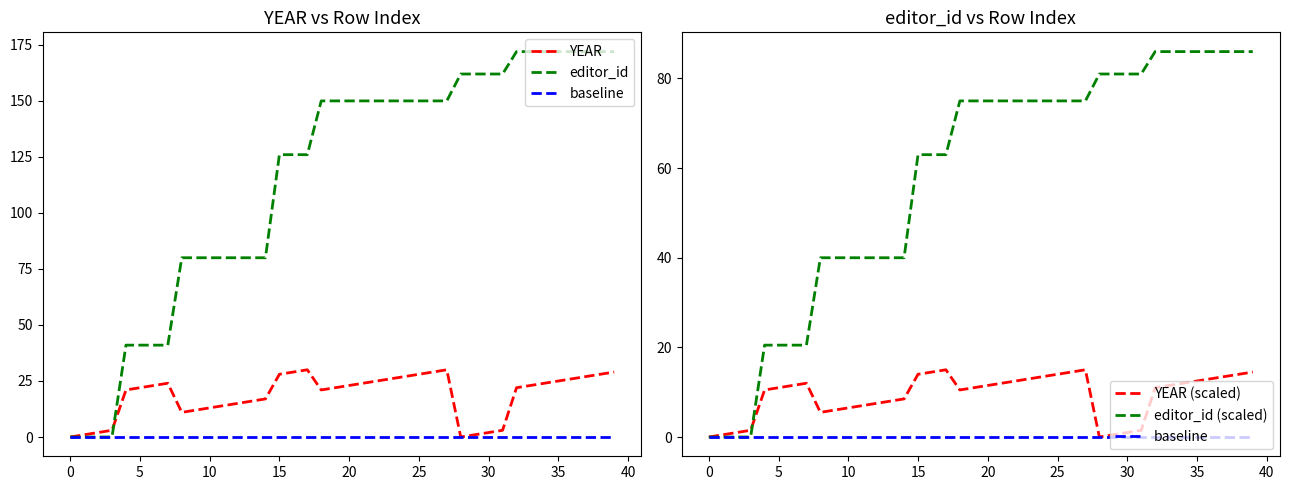

What is the greatest value displayed?

172.0